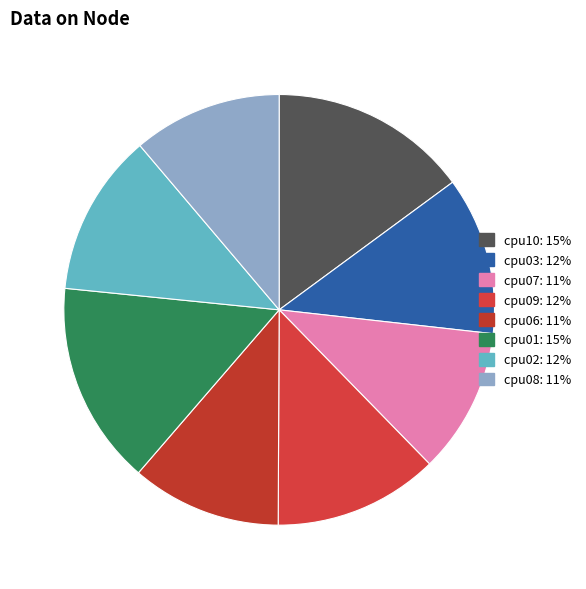

To the nearest percent, what is the average slice percentage?

12%